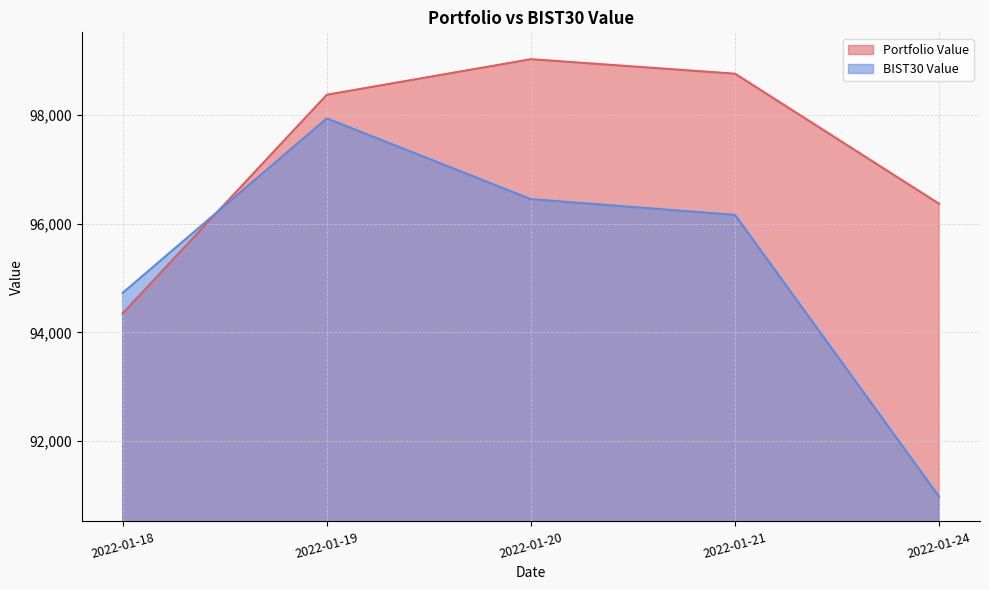

What are all the series names shown in the legend?

Portfolio Value, BIST30 Value